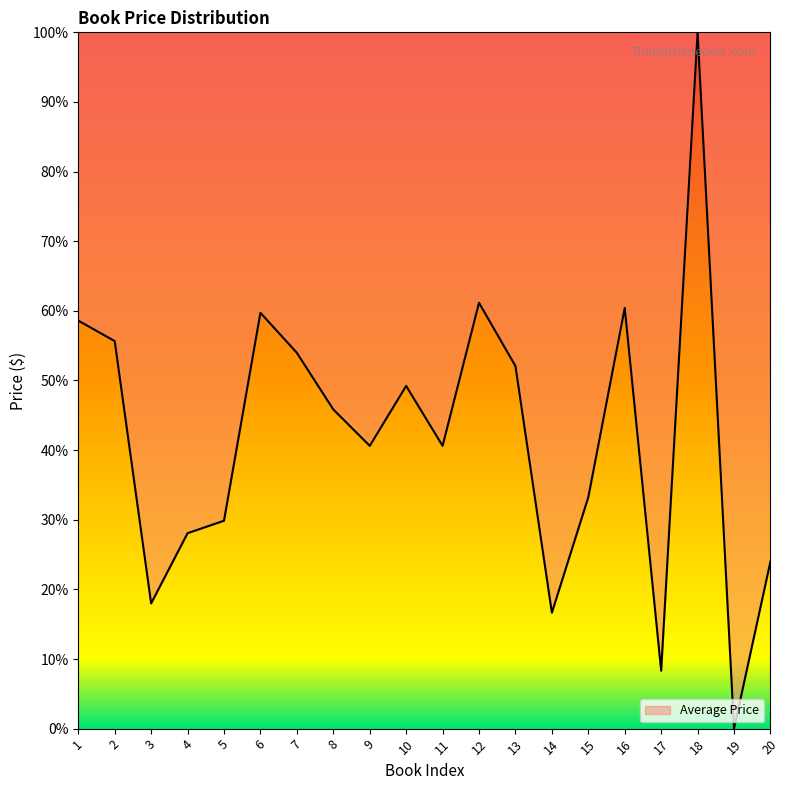

At which label is the value closest to 50?

10